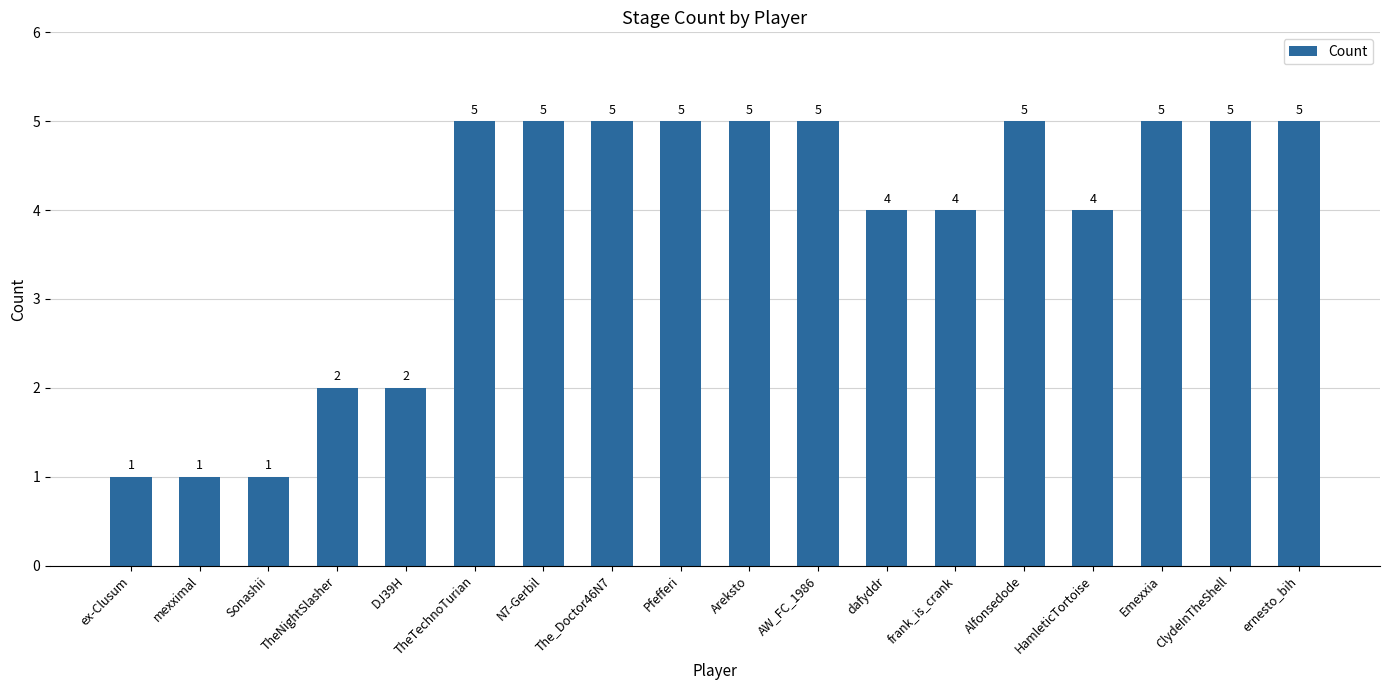

What is the change in value from Sonashii to TheTechnoTurian?

+4